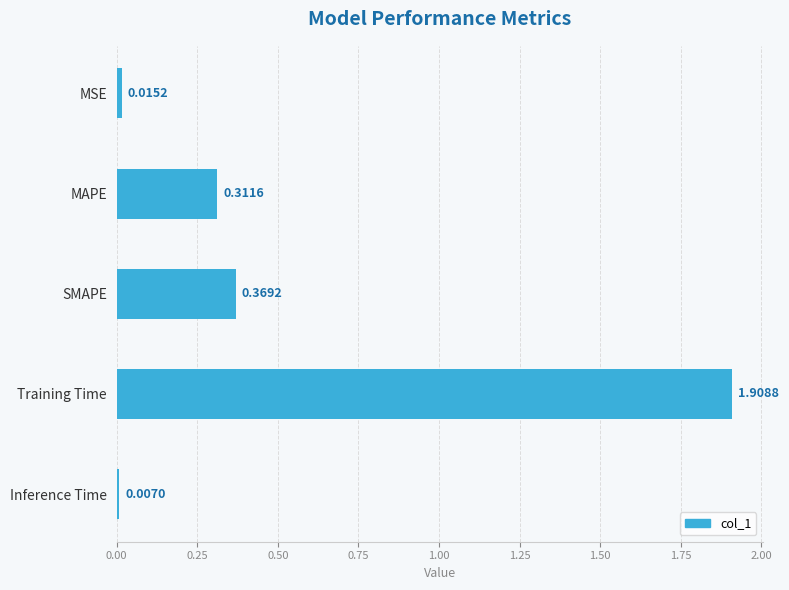

List the labels in order of value, smallest first.

Inference Time, MSE, MAPE, SMAPE, Training Time